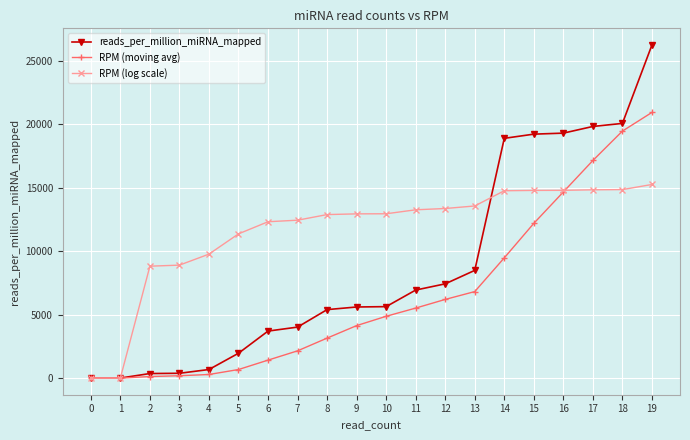

Is this an area chart (filled region under the line)?

No